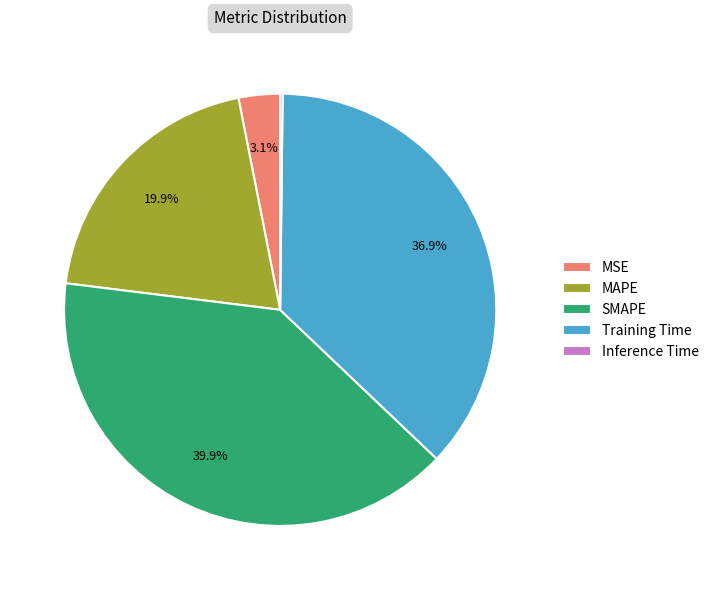

To the nearest percent, what is the difference between the largest and smallest slice percentages?

40%